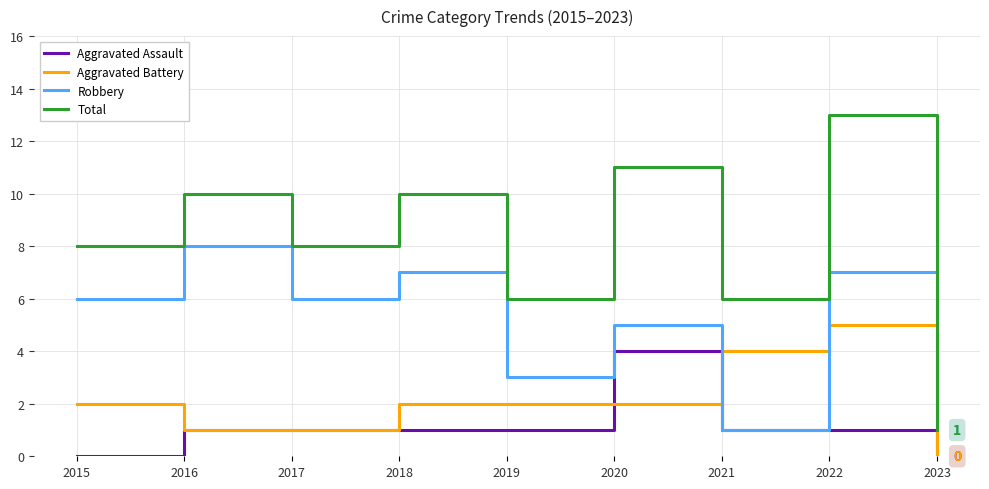

How many categories are shown in the chart?

9